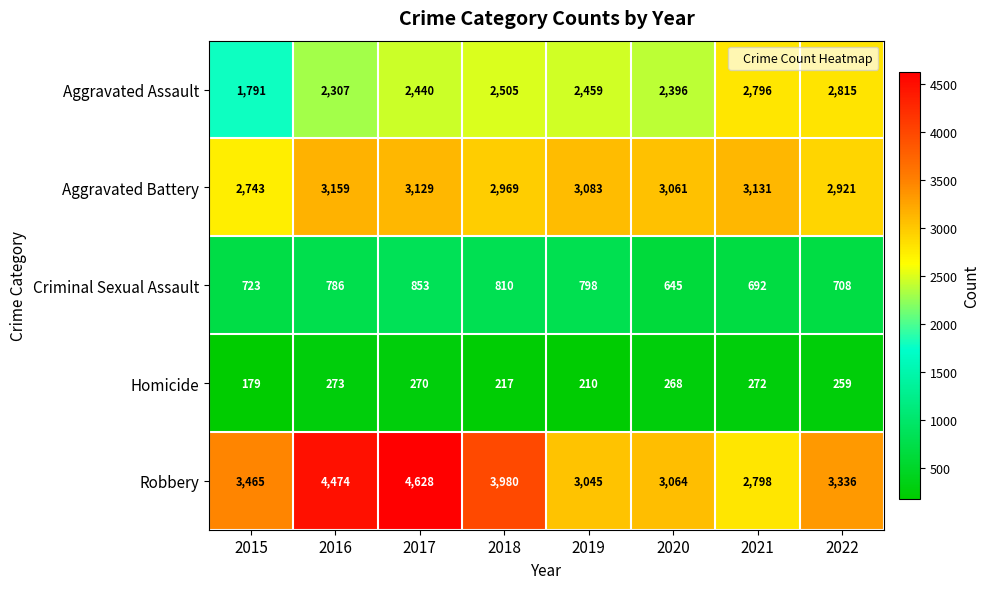

At how many categories does at least one series exceed 4560?

1